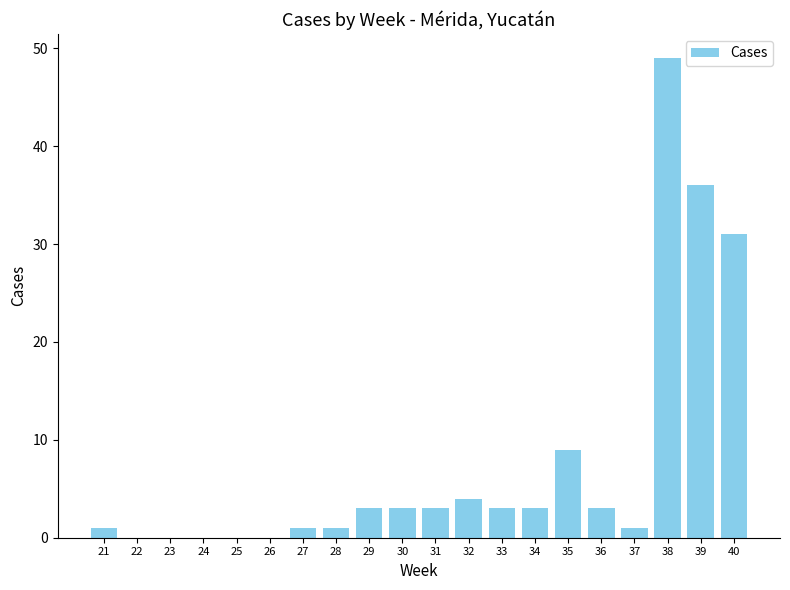

Which label corresponds to the largest value in the chart?

38